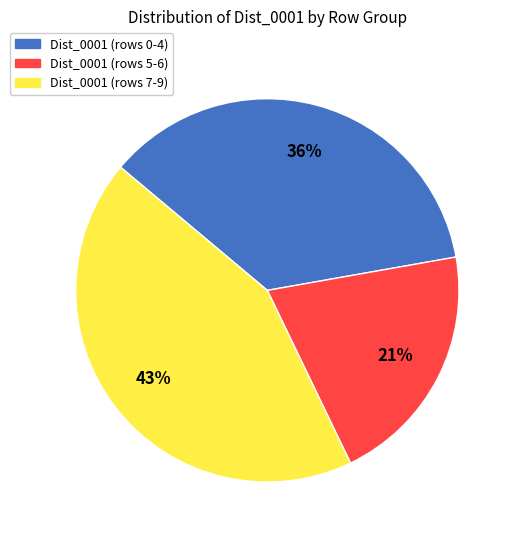

Is there any slice that represents more than half of the pie?

No